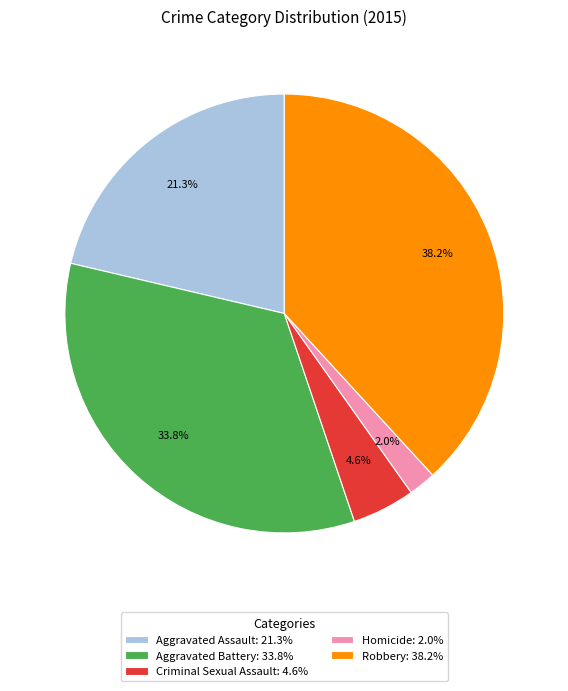

True or false: Homicide accounts for 14% of the total.

False